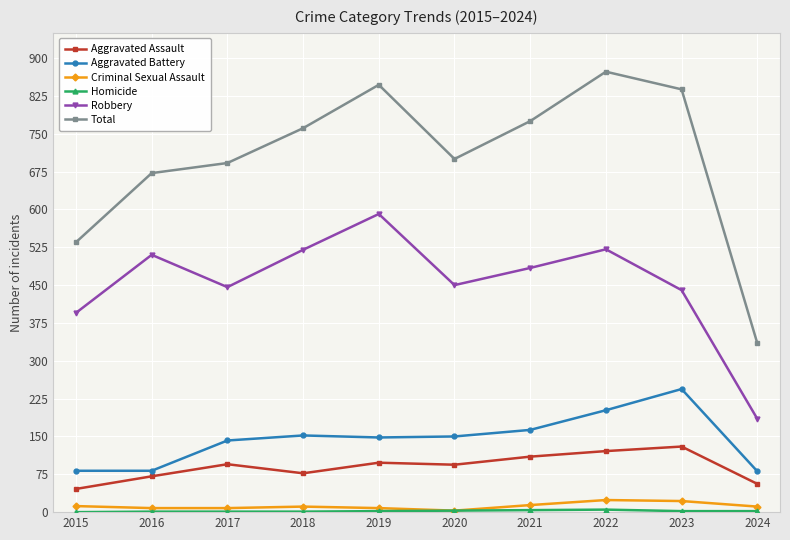

What value does the Criminal Sexual Assault series have at 2022?

24